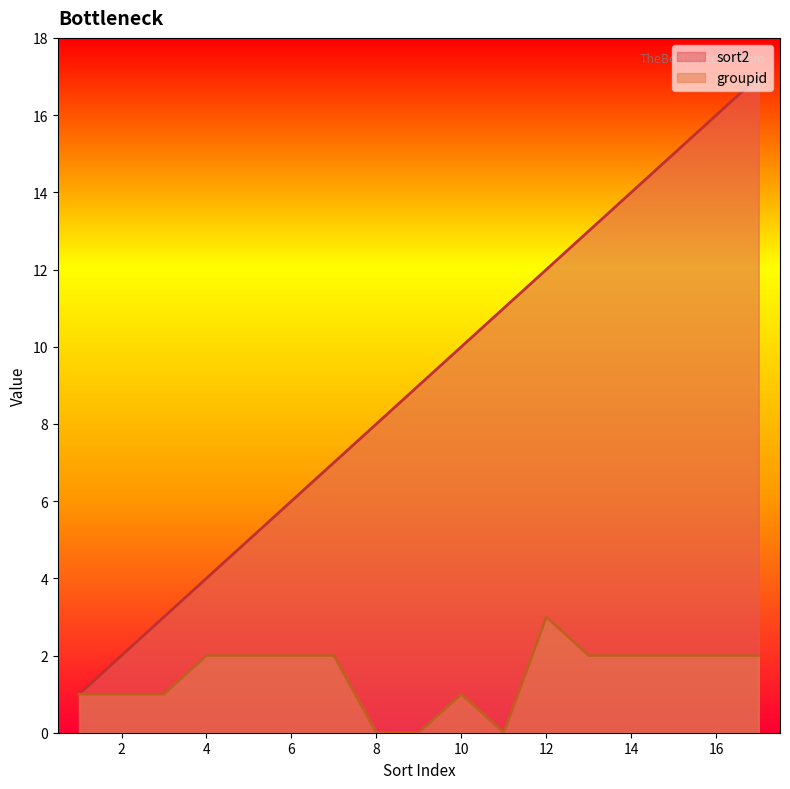

What is the total value across all series at 9?

9